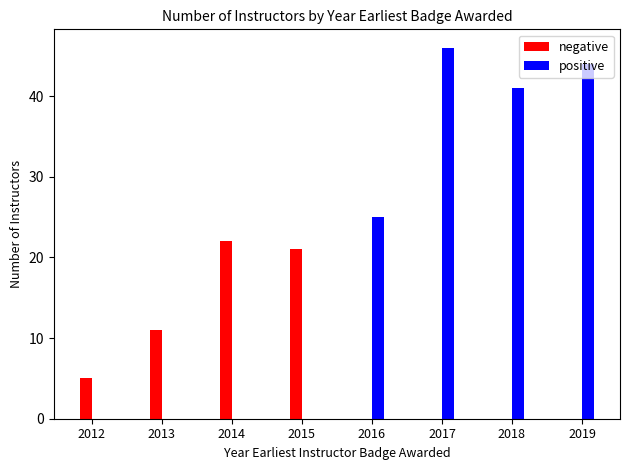

At which category is the sum across all series the highest?

2017